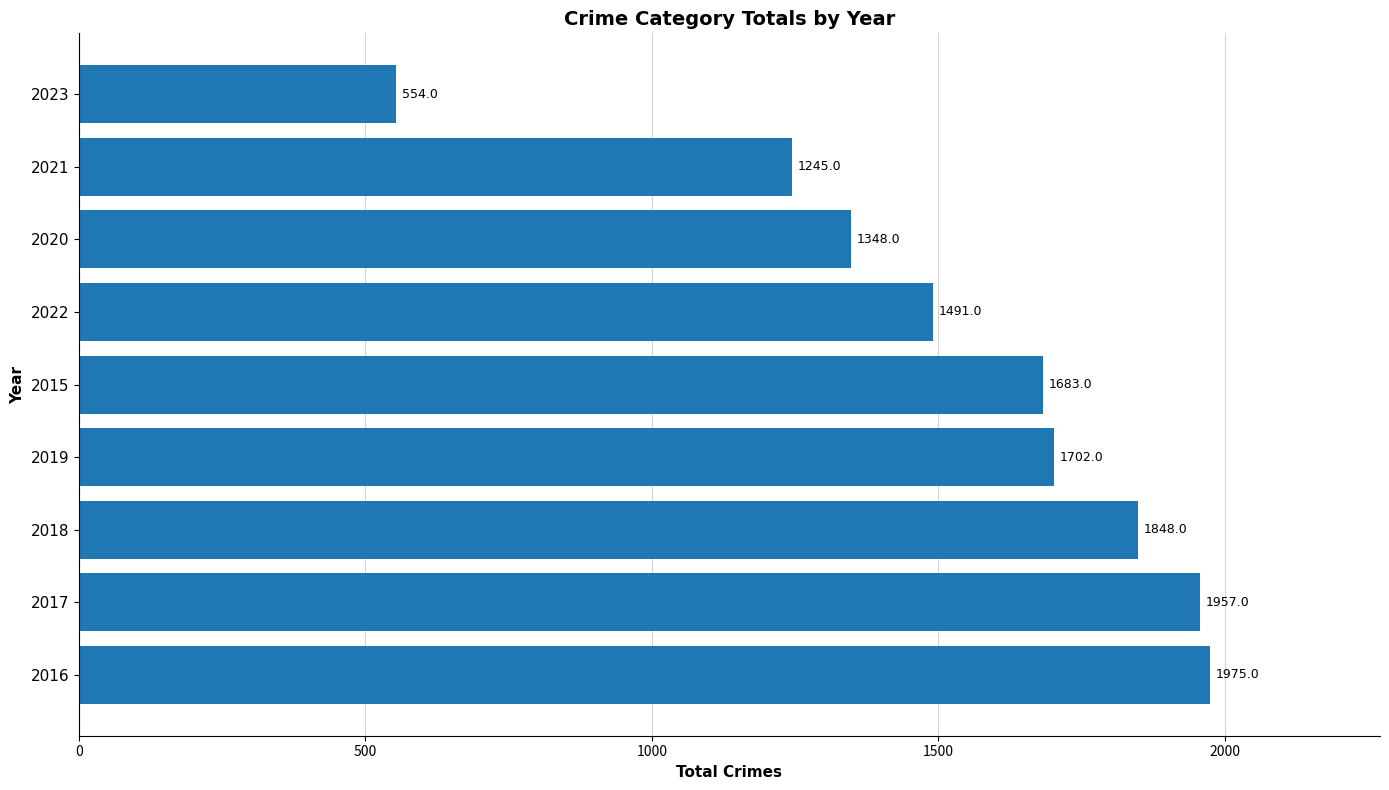

Count the number of categories in the chart.

9